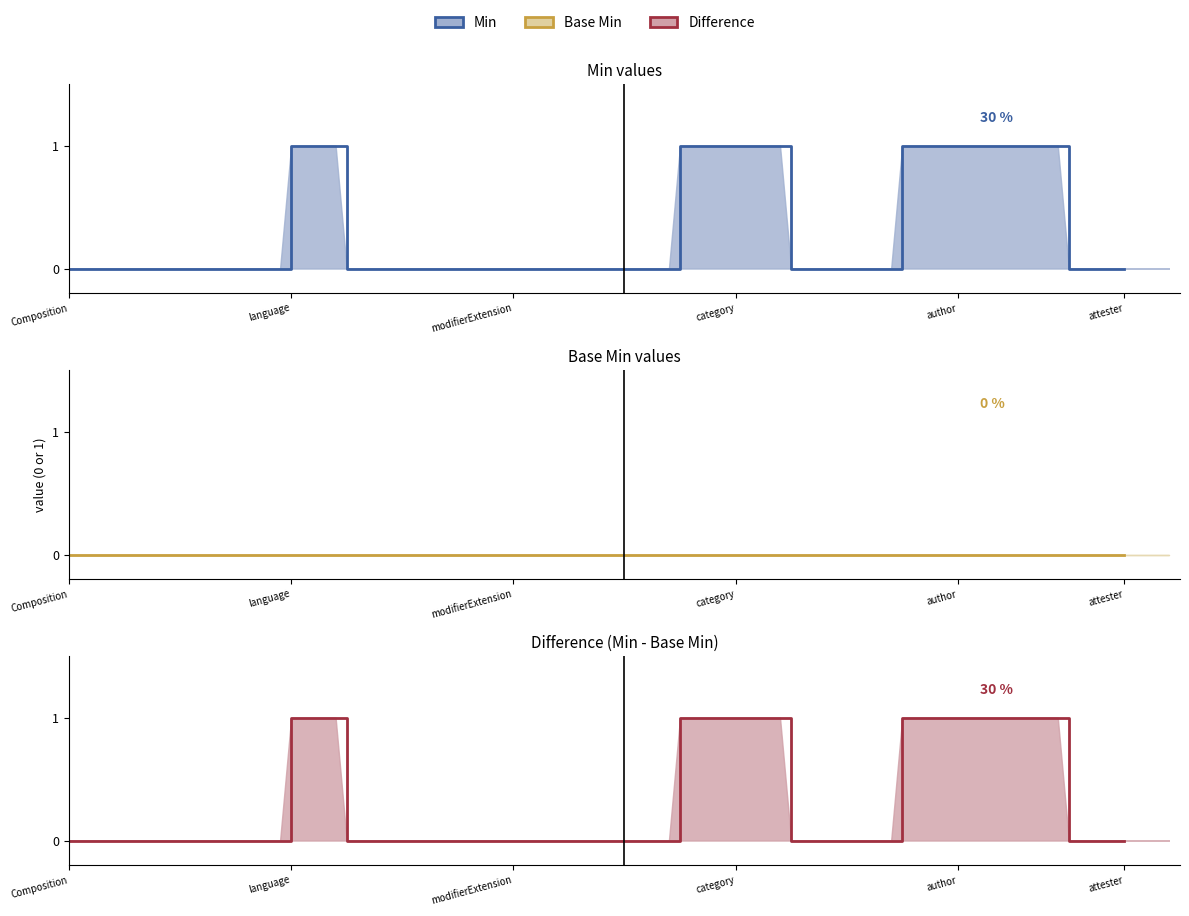

Where is the data nearest to the value 0?

Composition